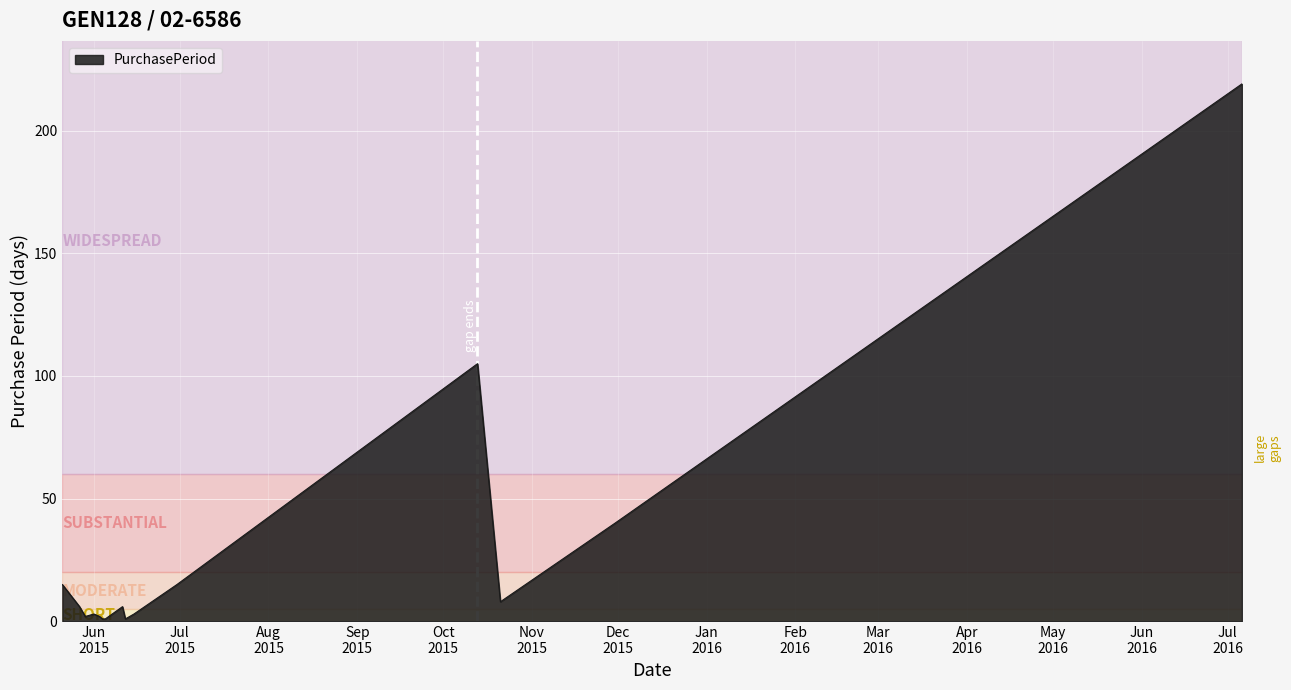

Does the chart display data point markers on the line(s)?

No